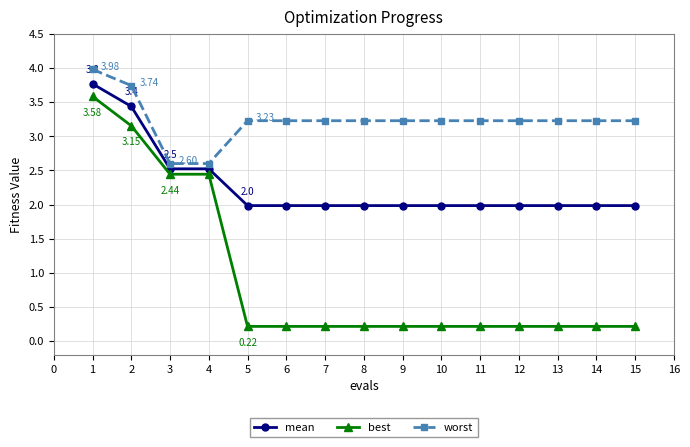

What is the total value across all series at 13?

5.4